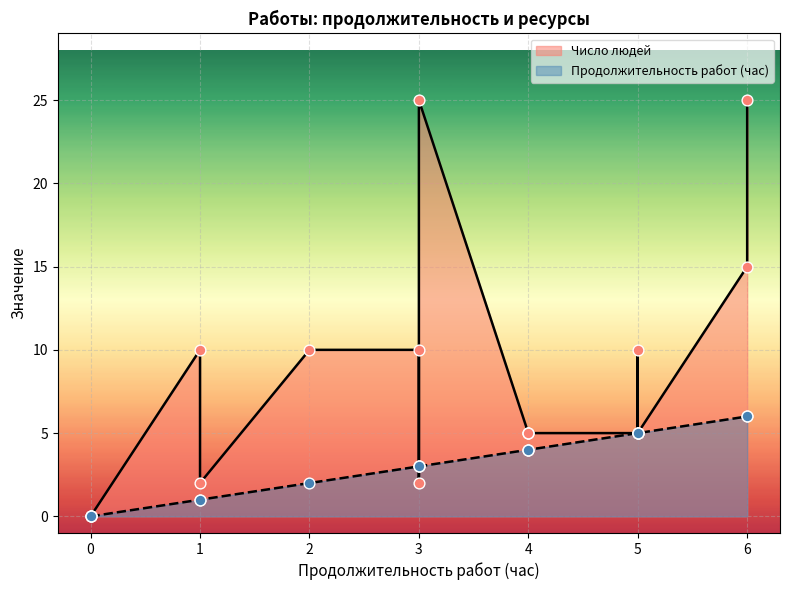

Which series reaches the minimum Y coordinate?

Число людей